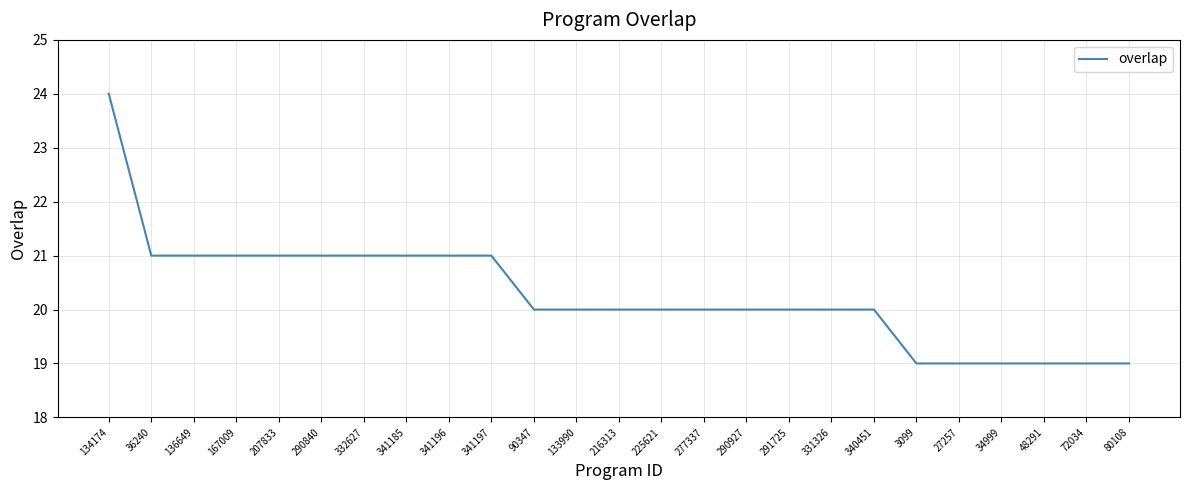

The chart shows a value of 21 at 207833. True or false?

True